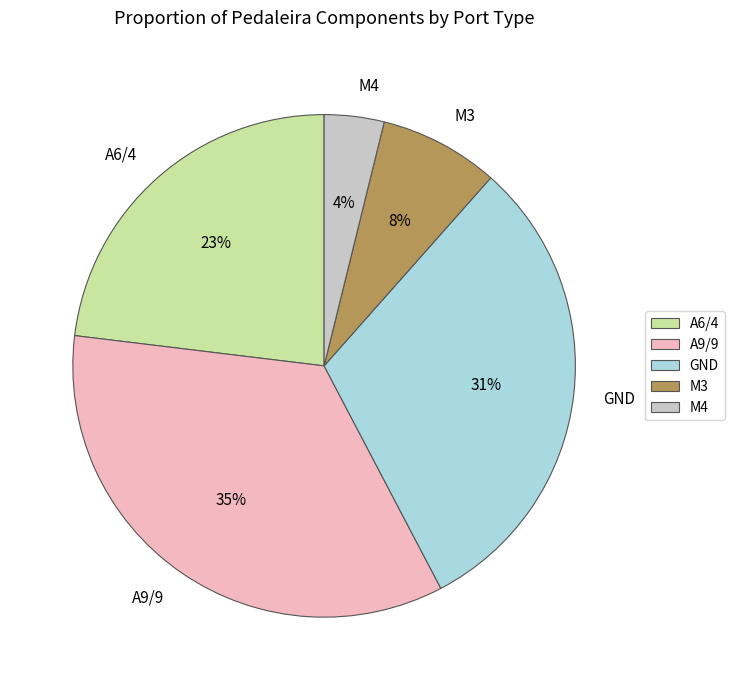

To the nearest percent, what is the difference between the largest and smallest slice percentages?

31%